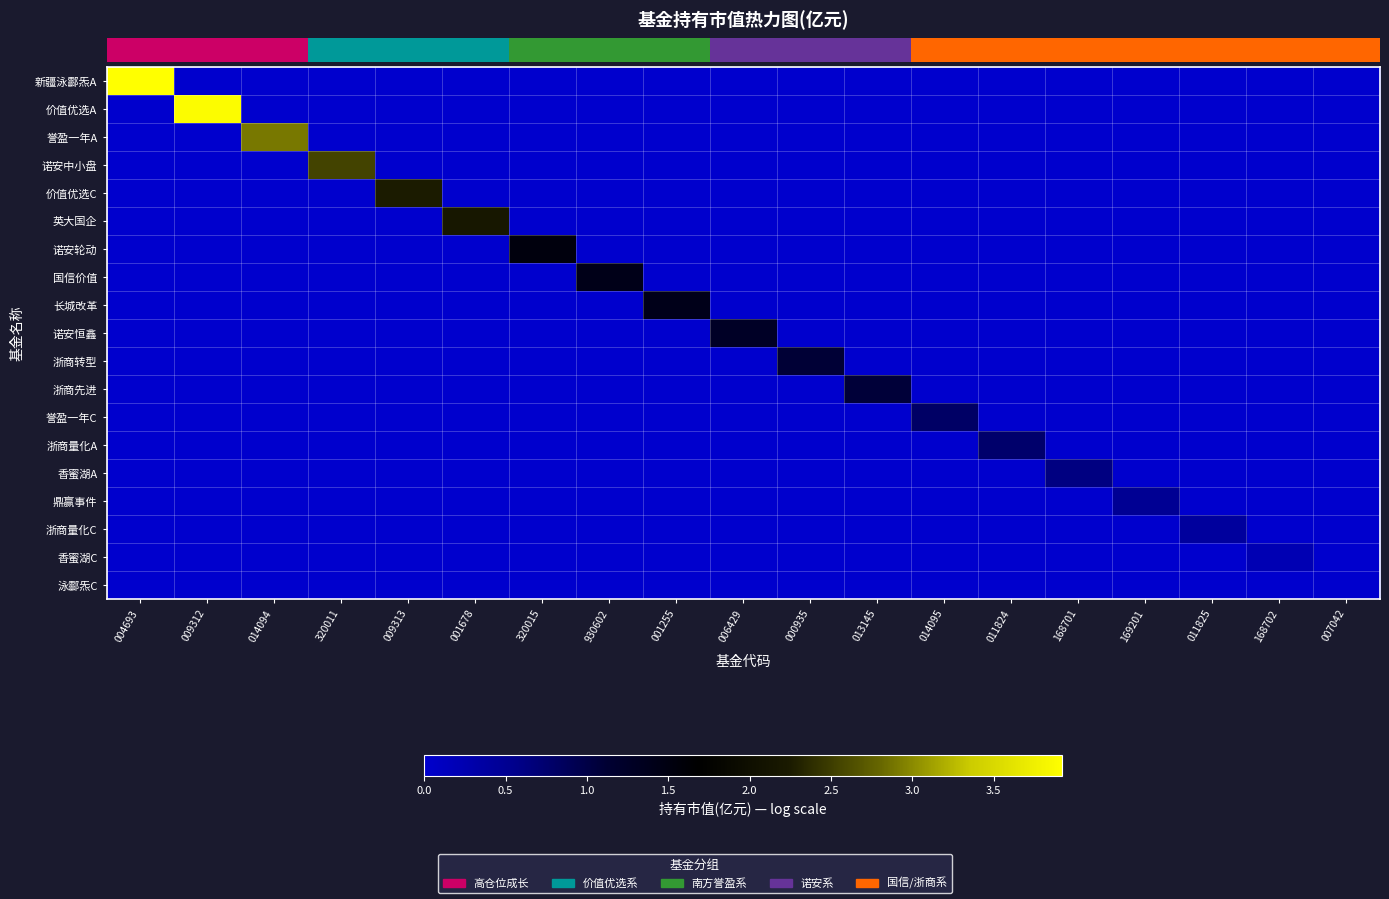

Which label corresponds to the smallest value in the chart?

009312